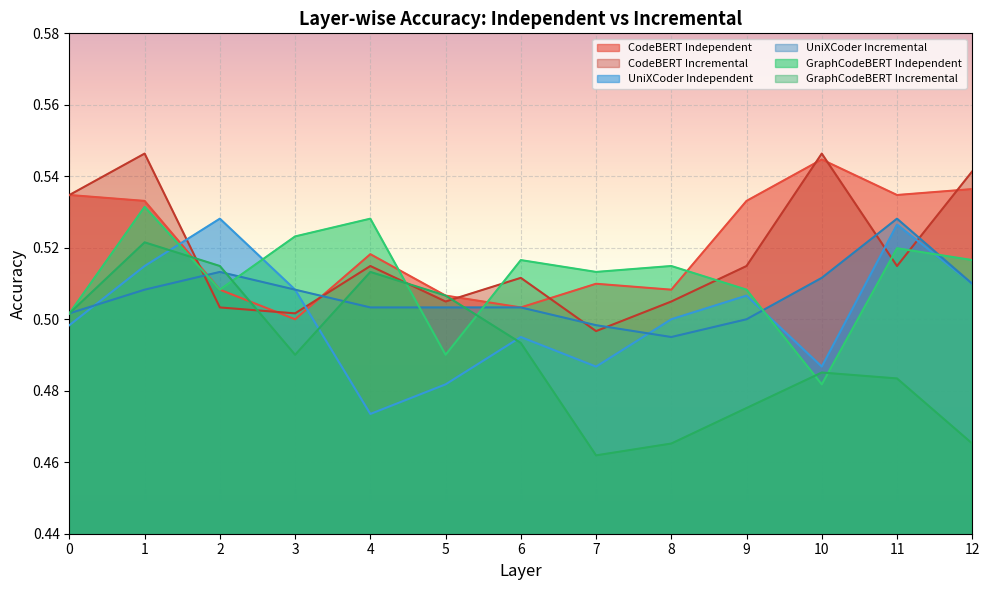

How many intersections are there between CodeBERT Independent and UniXCoder Incremental?

2